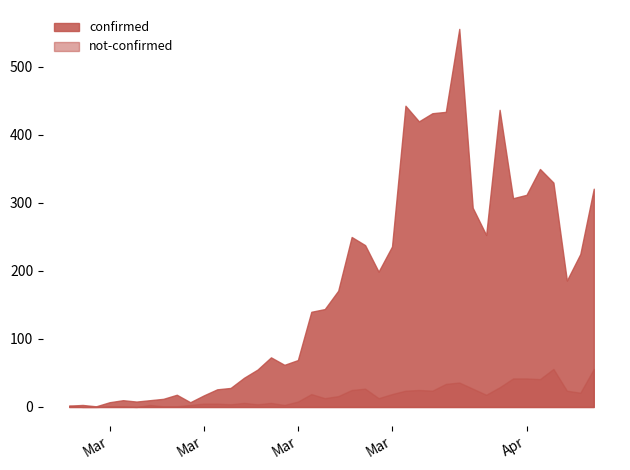

Rank the series at 2020-03-10 from lowest to highest value.

not-confirmed, confirmed